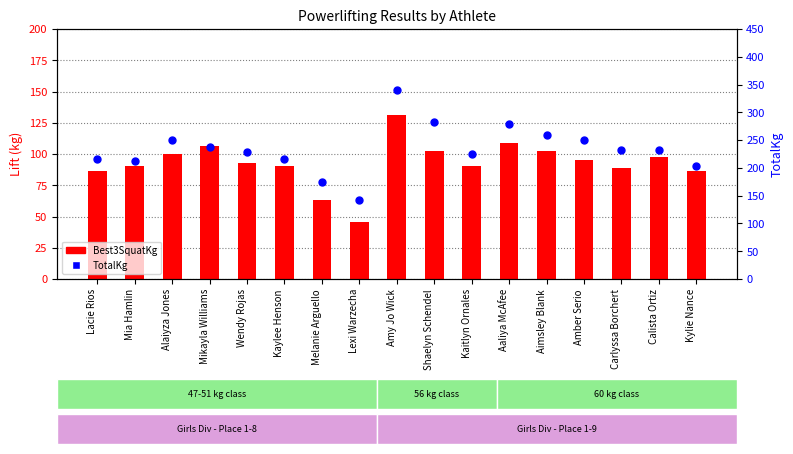

Which series has the largest Y range (max minus min)?

TotalKg